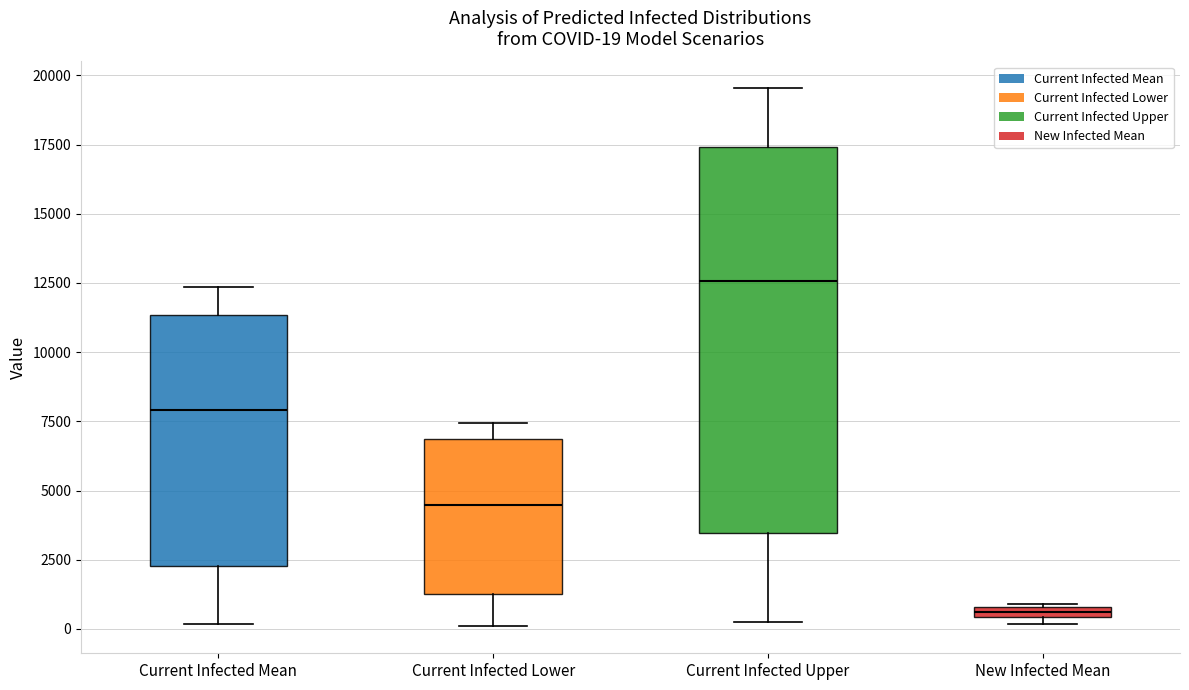

Comparing the boxes themselves (not the whiskers), which one is the tallest?

Current Infected Upper